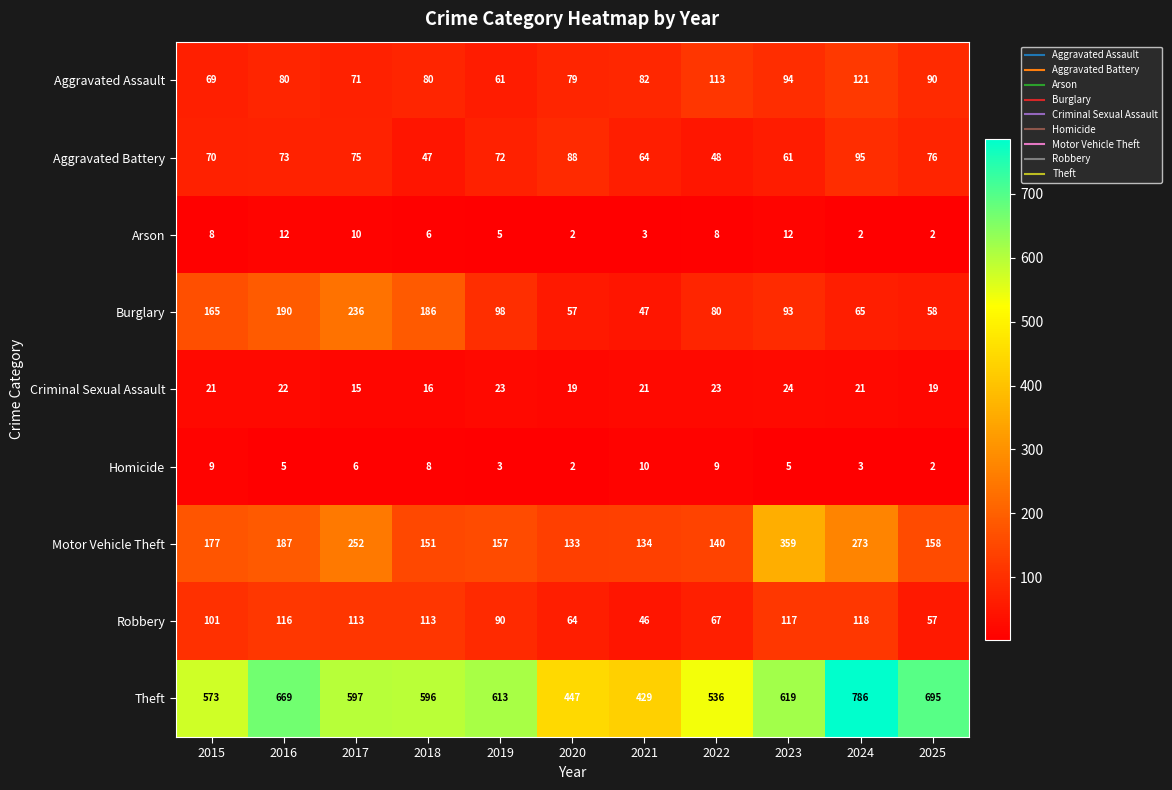

What is the difference between the Burglary values at 2018 and 2020?

129